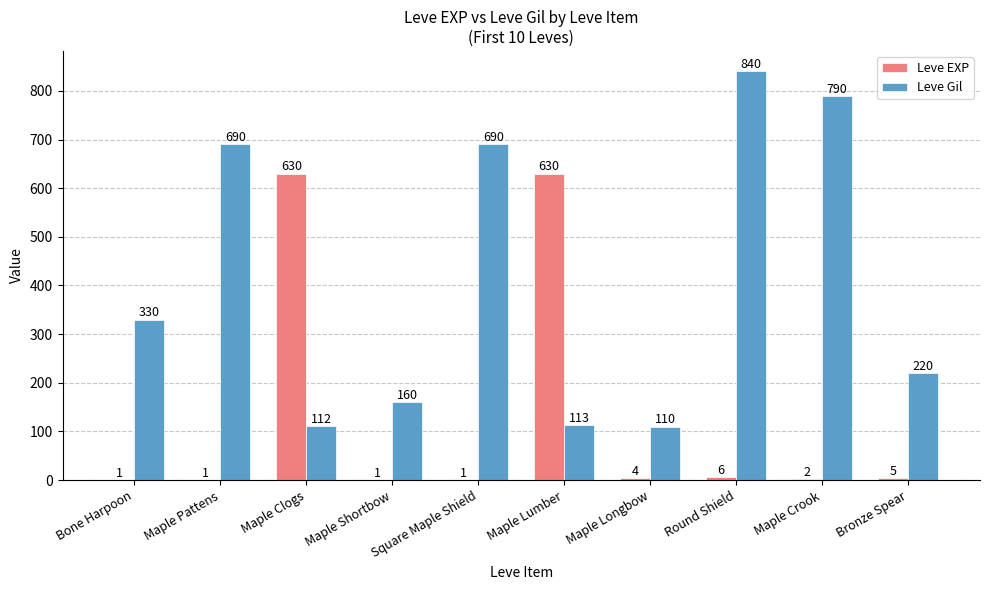

Is the value of Leve Gil at Maple Pattens greater than the value of Leve EXP at Maple Clogs?

Yes